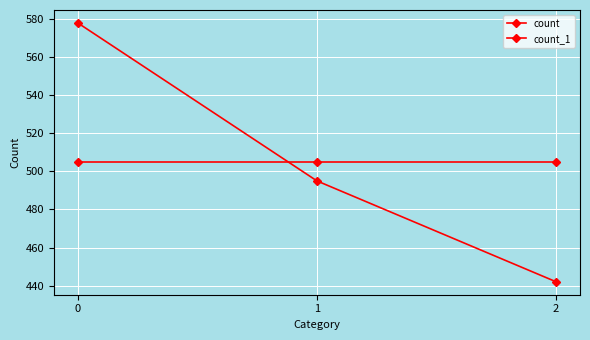

Is the value of count_1 at 1 greater than the value of count at 2?

Yes